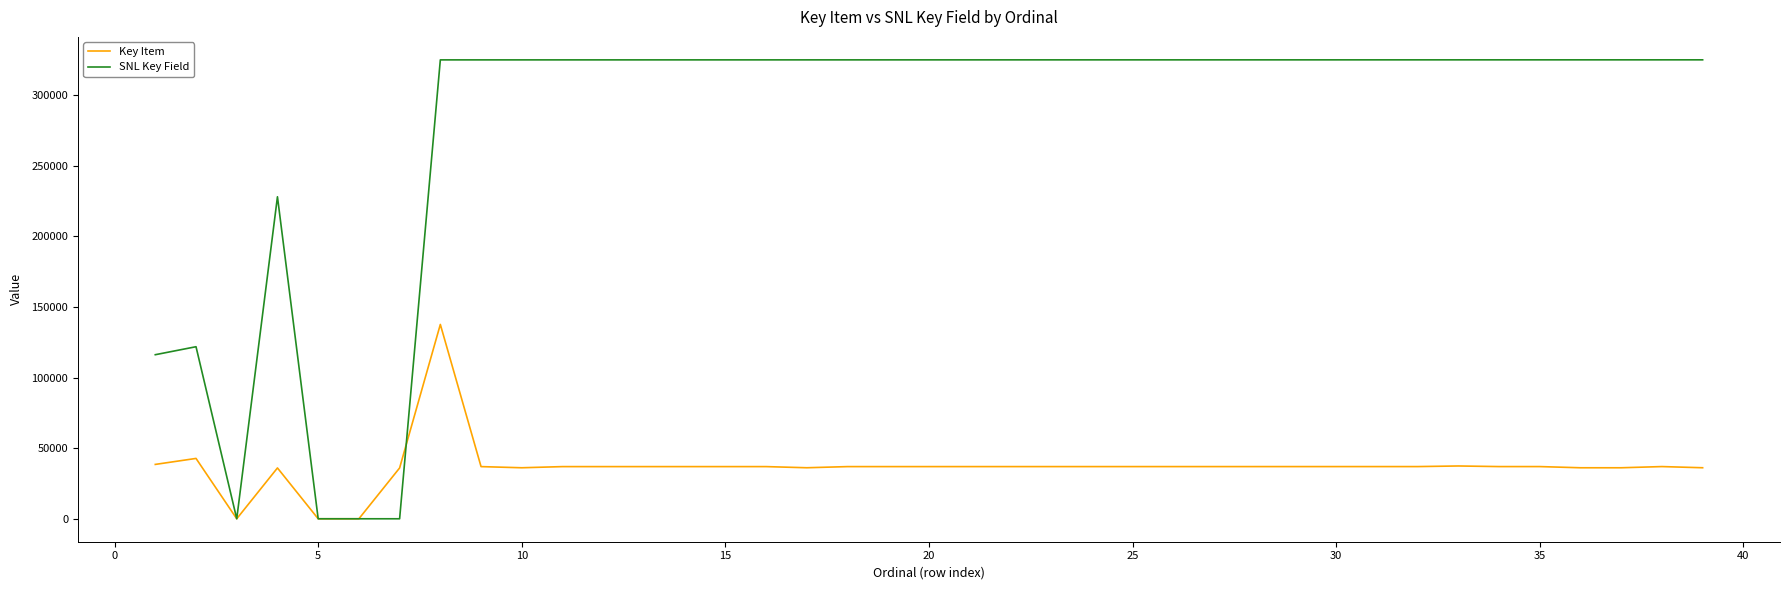

What are all the series names shown in the legend?

Key Item, SNL Key Field